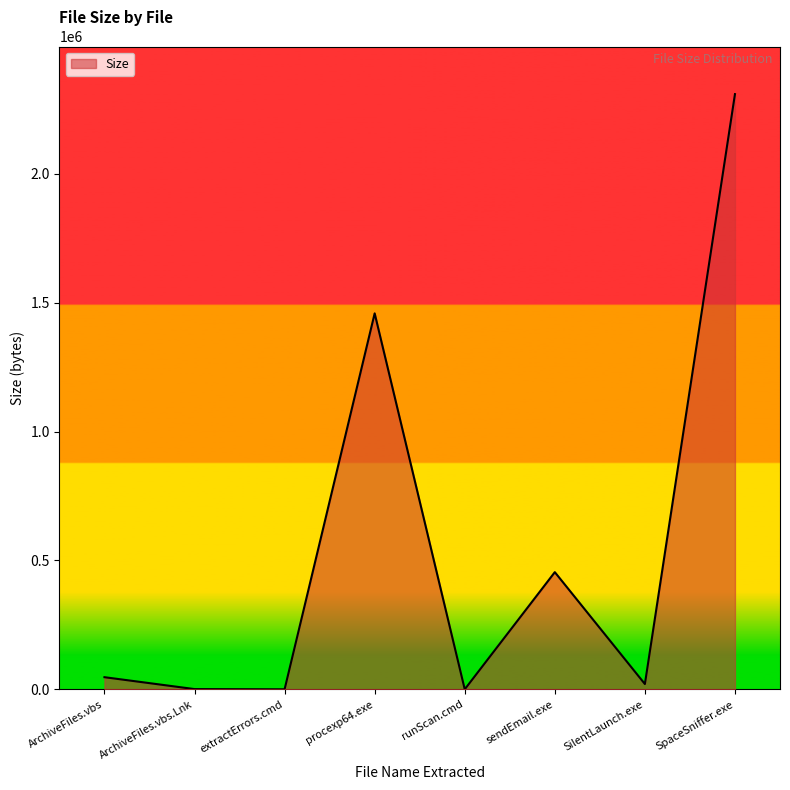

What is the approximate value at SilentLaunch.exe?

20480